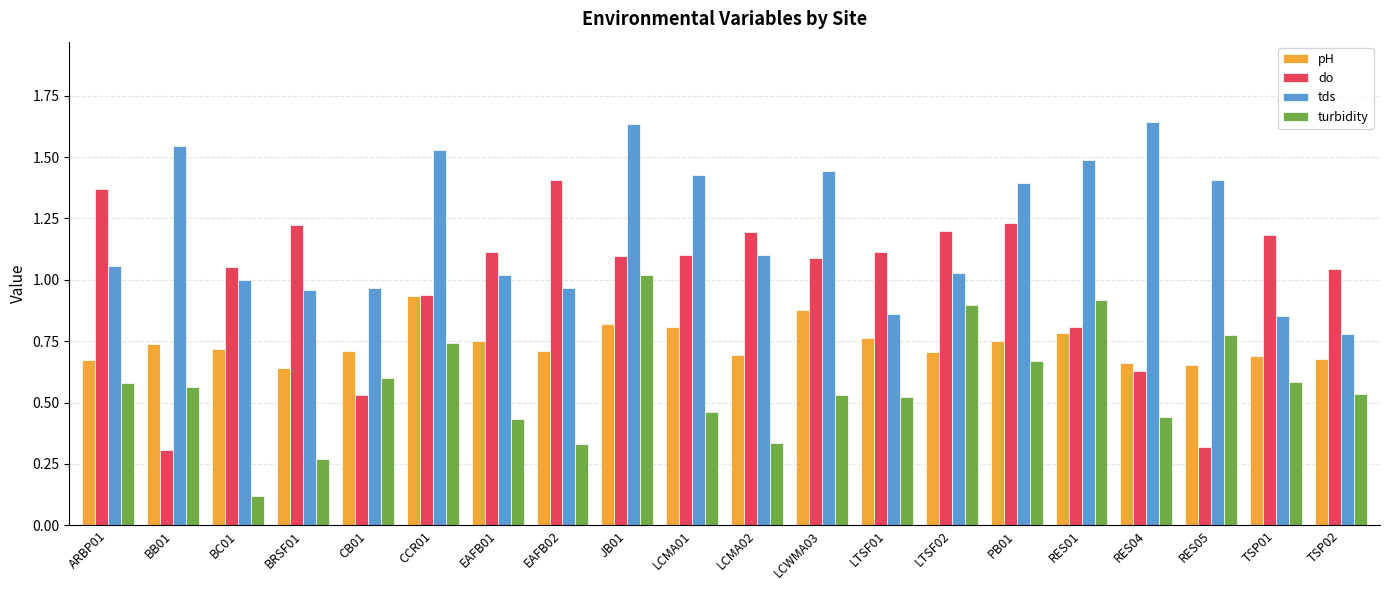

Which series has the largest range (max minus min)?

do